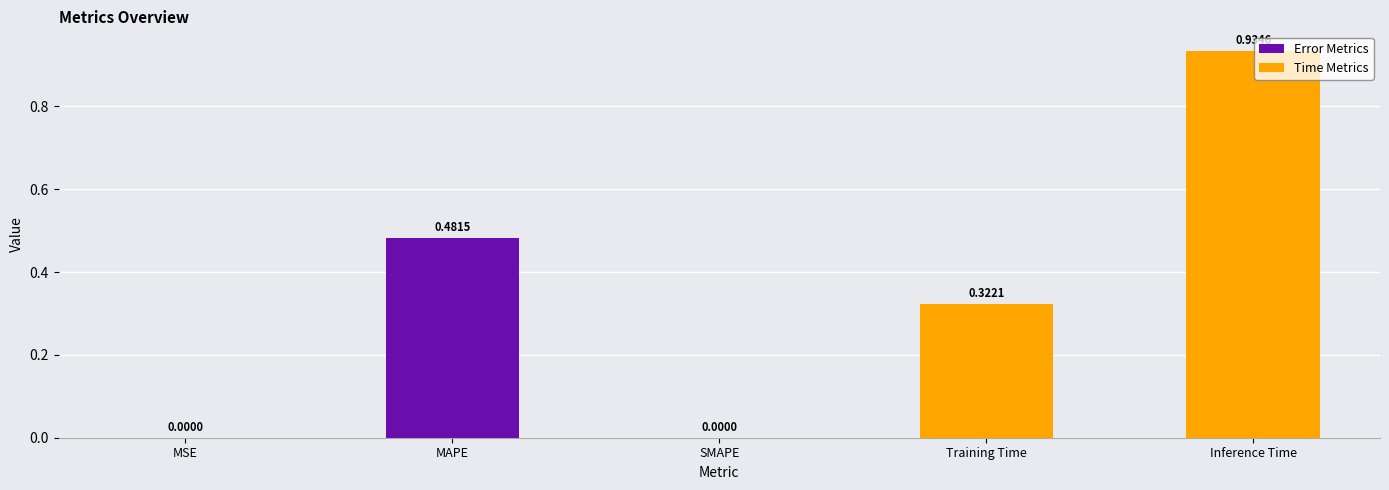

What is the change in value from Training Time to Inference Time?

+0.6